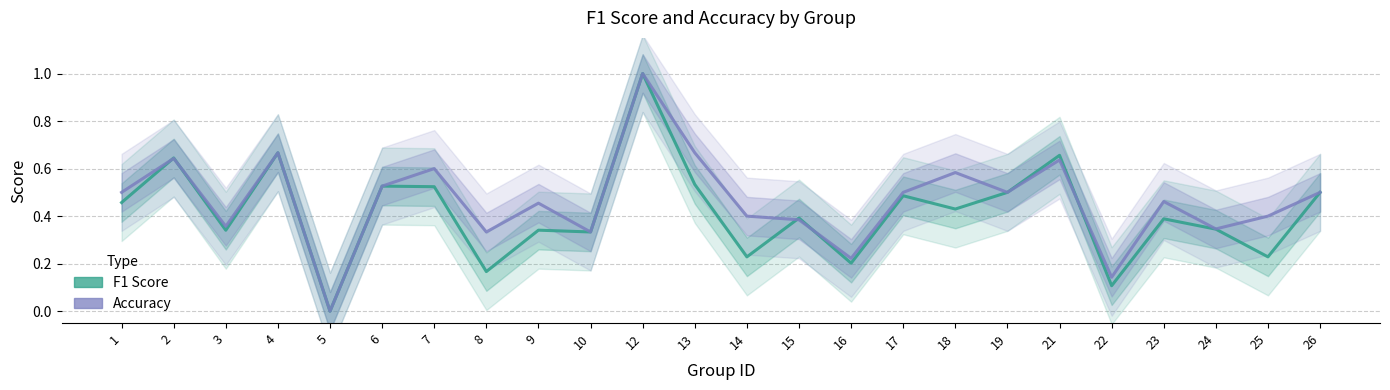

What is the value of the F1 Score point at the 15th from the left?

0.2